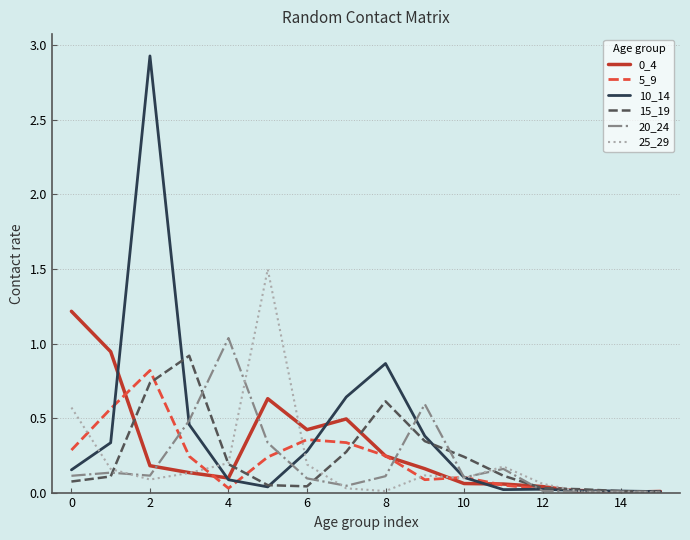

Which series has the widest spread of values?

10_14